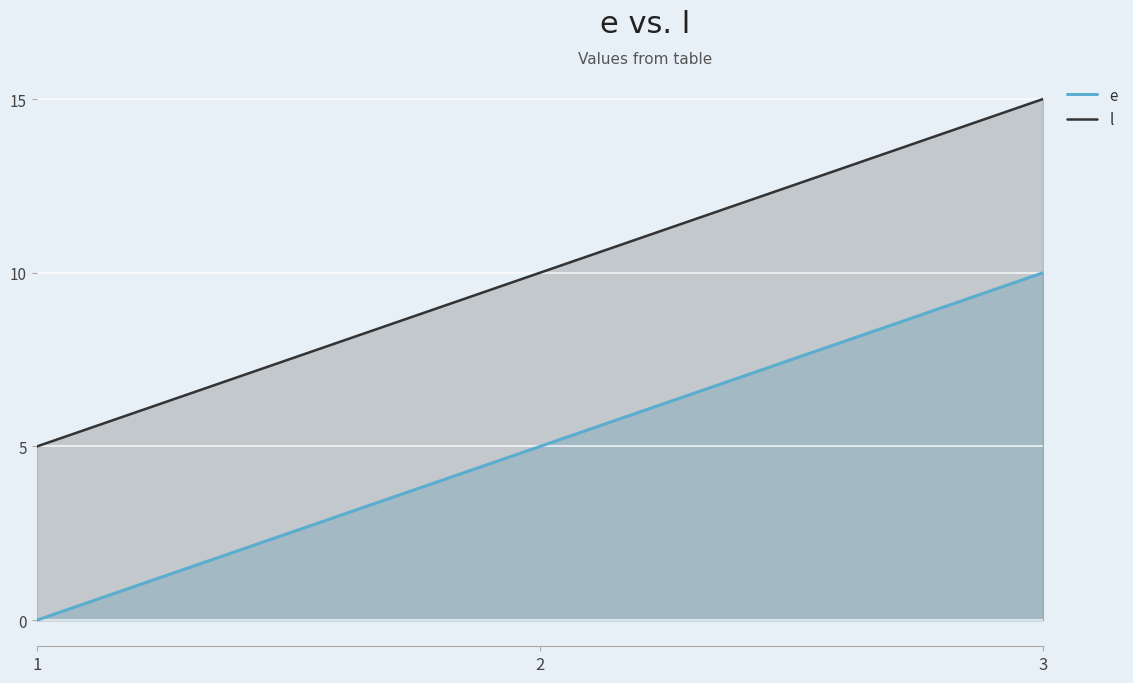

Which series has the largest total across all categories?

l